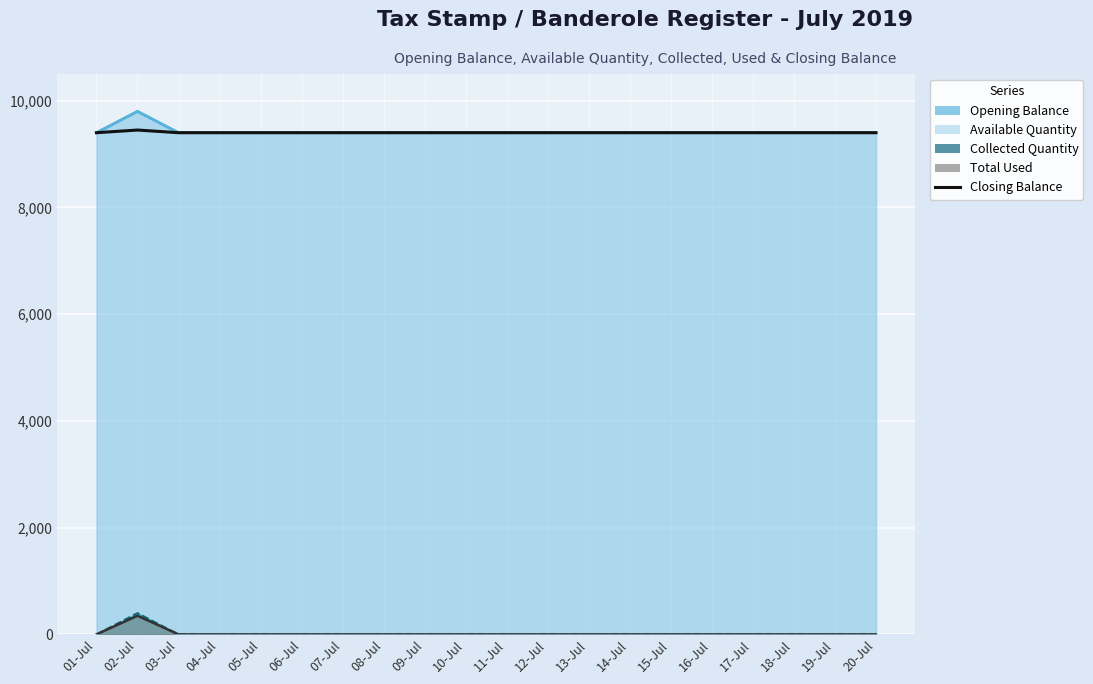

True or false: the data shows 9400 at 20-Jul.

True